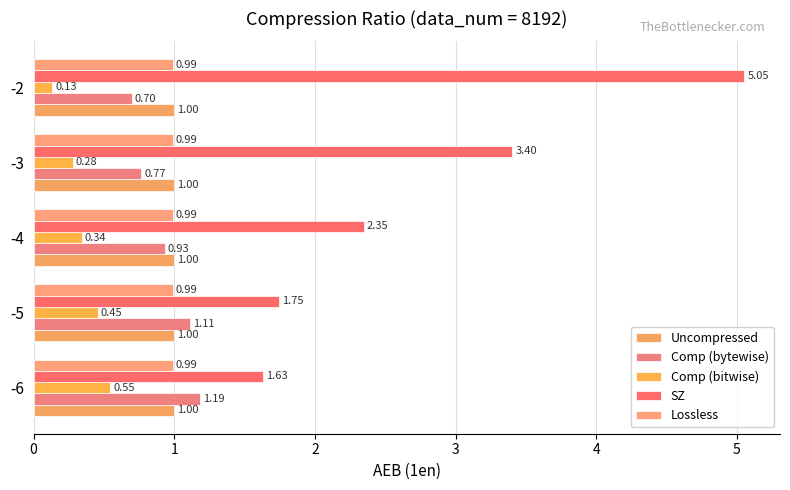

How many categories are shown in the chart?

5